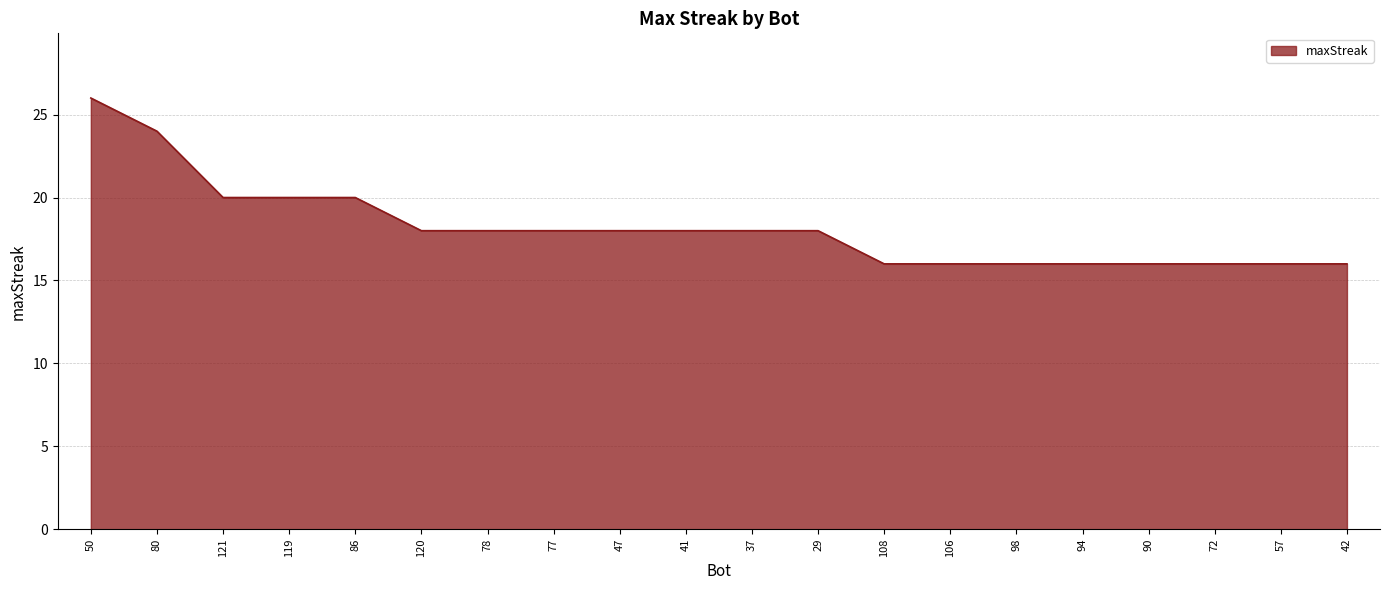

Which label corresponds to the largest value in the chart?

50